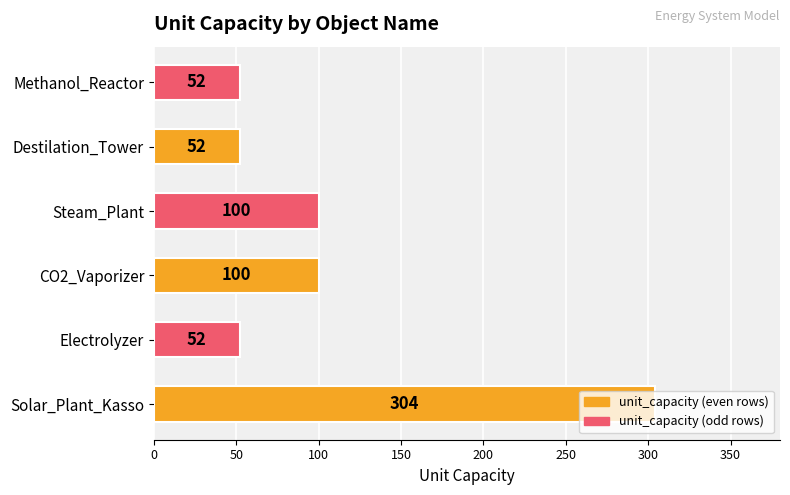

What is the approximate value at Destilation_Tower?

52